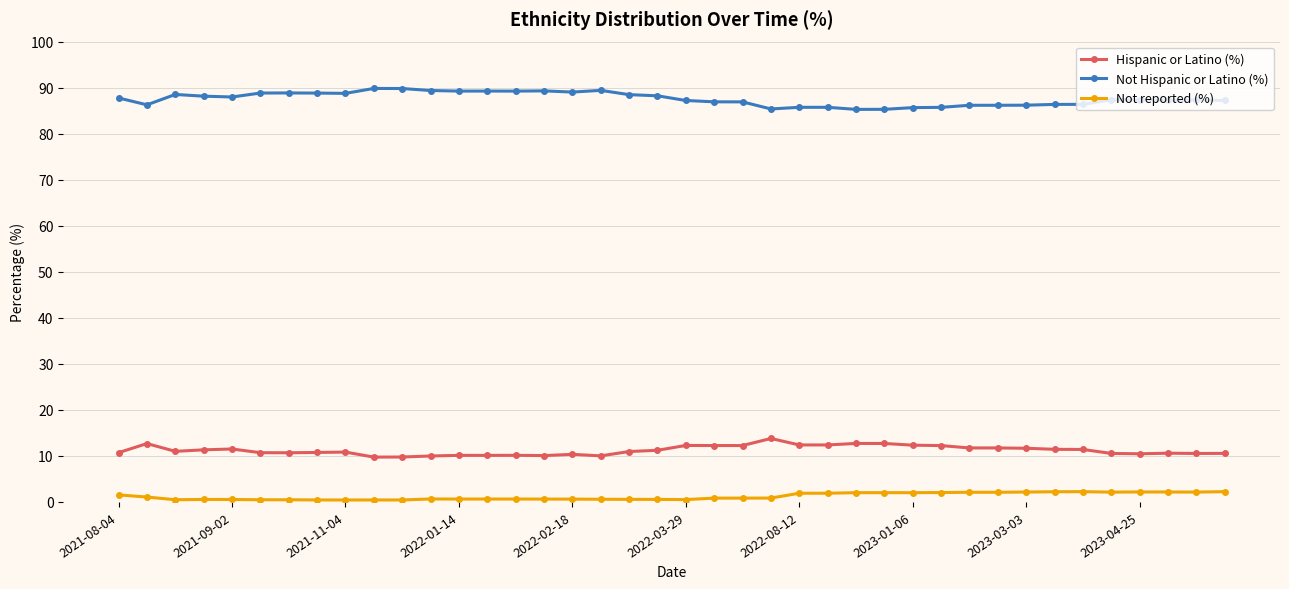

What is the highest value of the Hispanic or Latino (%) series?

13.8